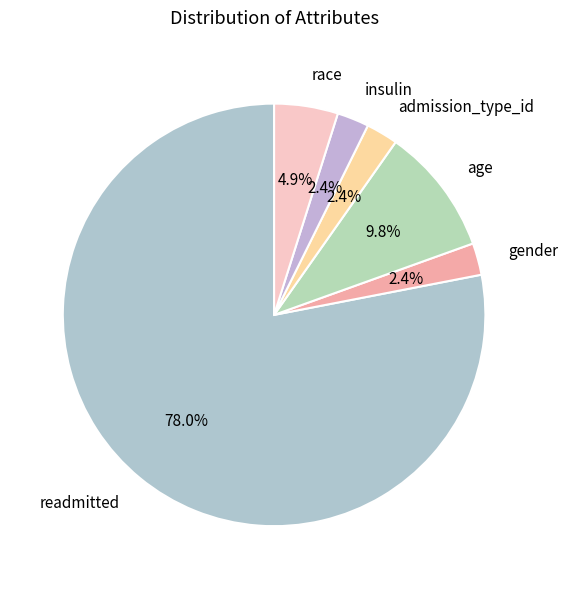

Which category has the biggest portion of the pie?

readmitted